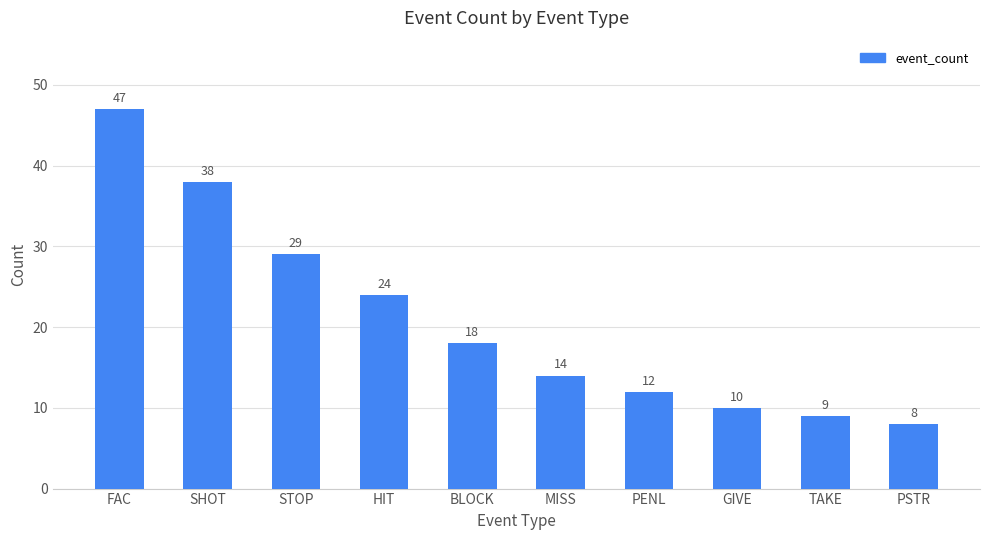

What is the difference between the maximum and minimum values?

39